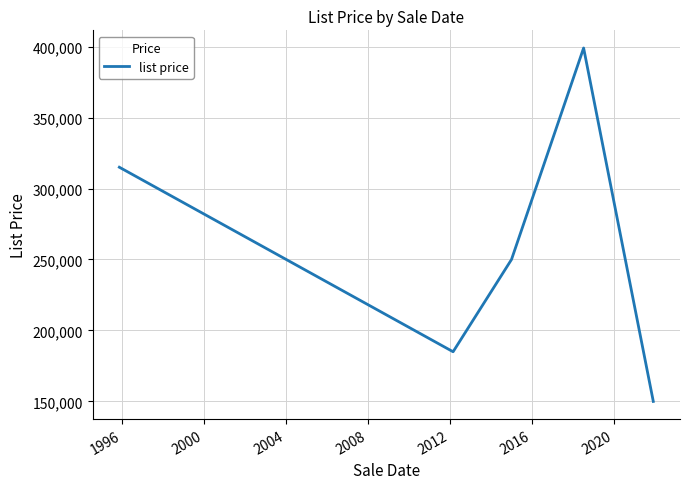

What is the greatest value displayed?

399000